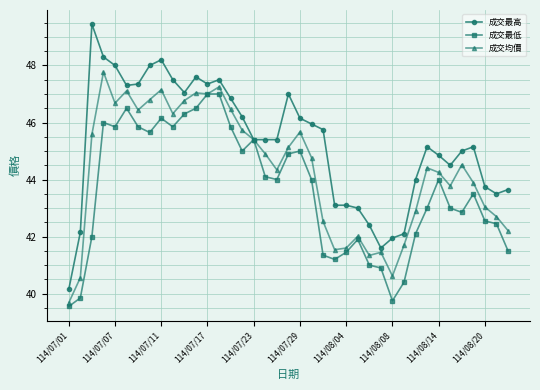

True or false: 成交最高 has more than 0 interior local peaks.

True